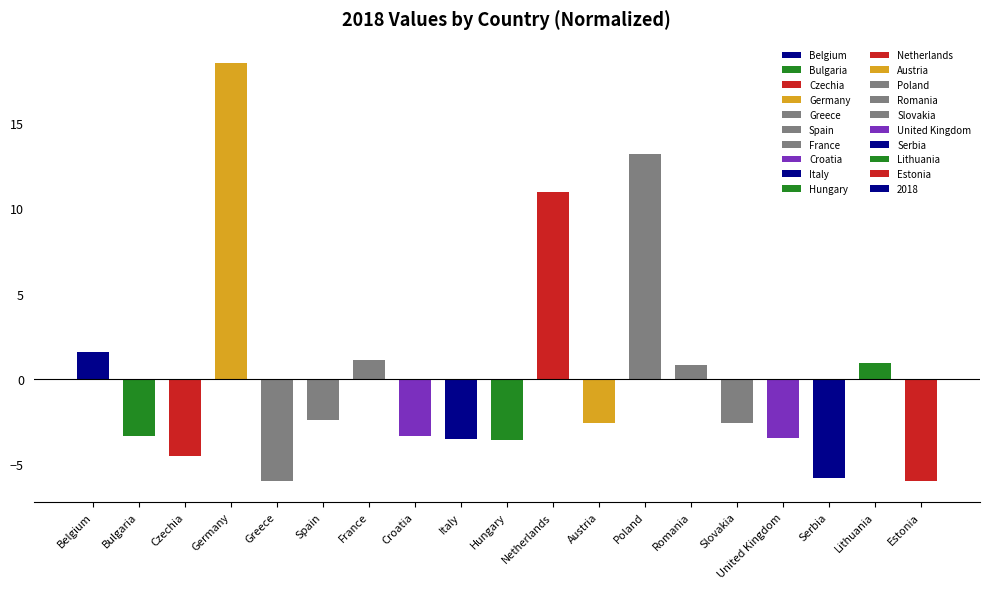

At which label does the data first exceed -2?

Belgium